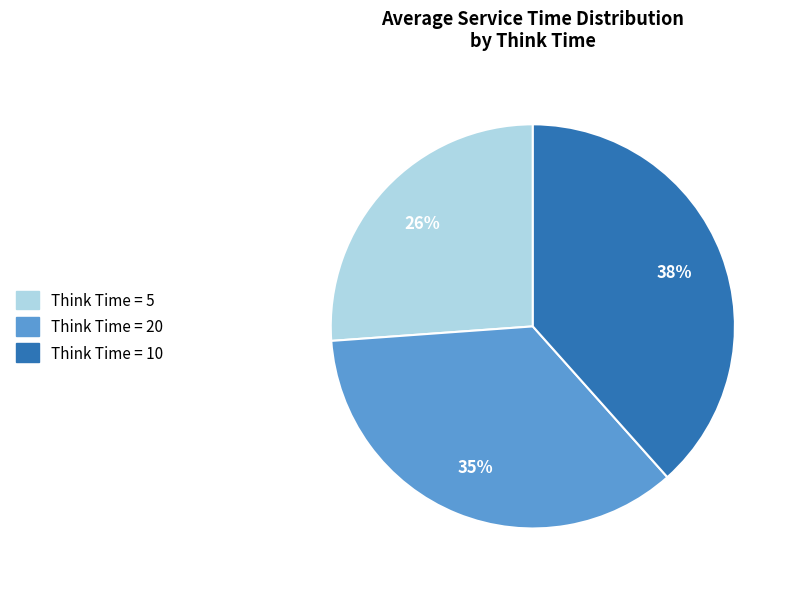

Does any single category account for the majority?

No